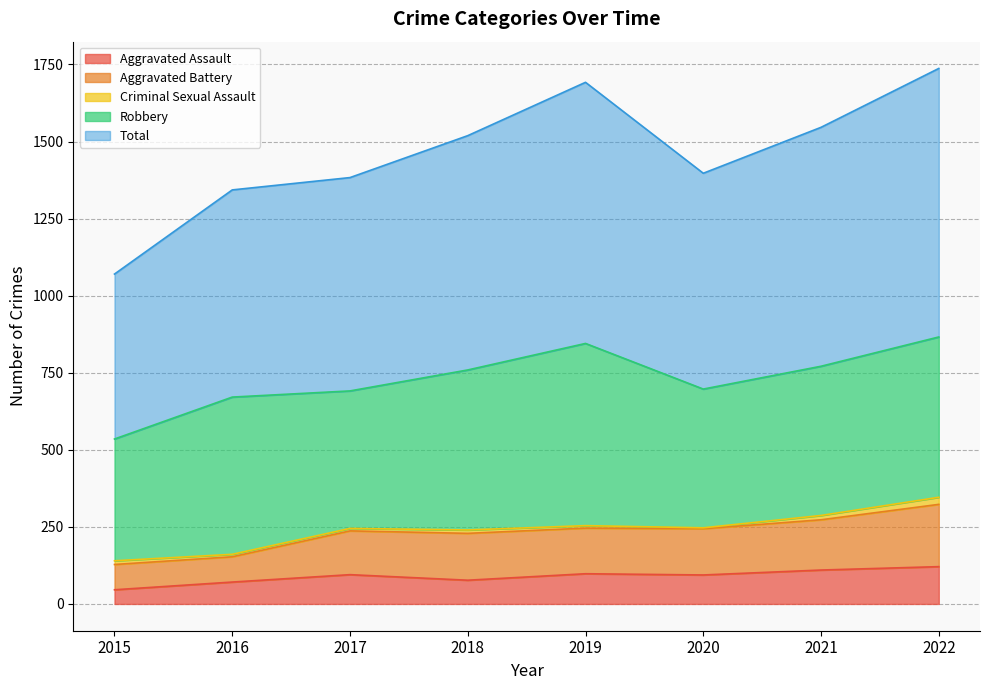

What is the difference between the highest and lowest values at 2018?

1442